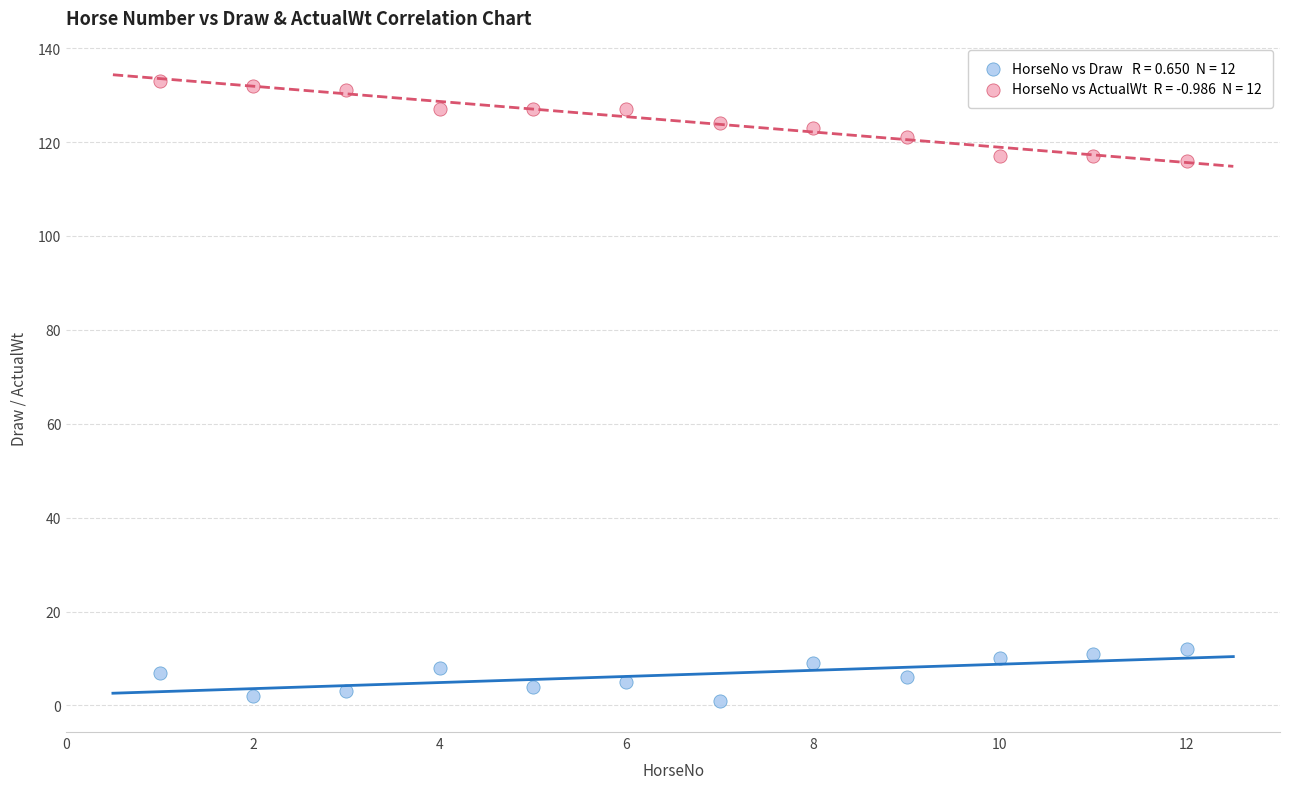

Across all data points, what is the range of X values (max minus min)?

11